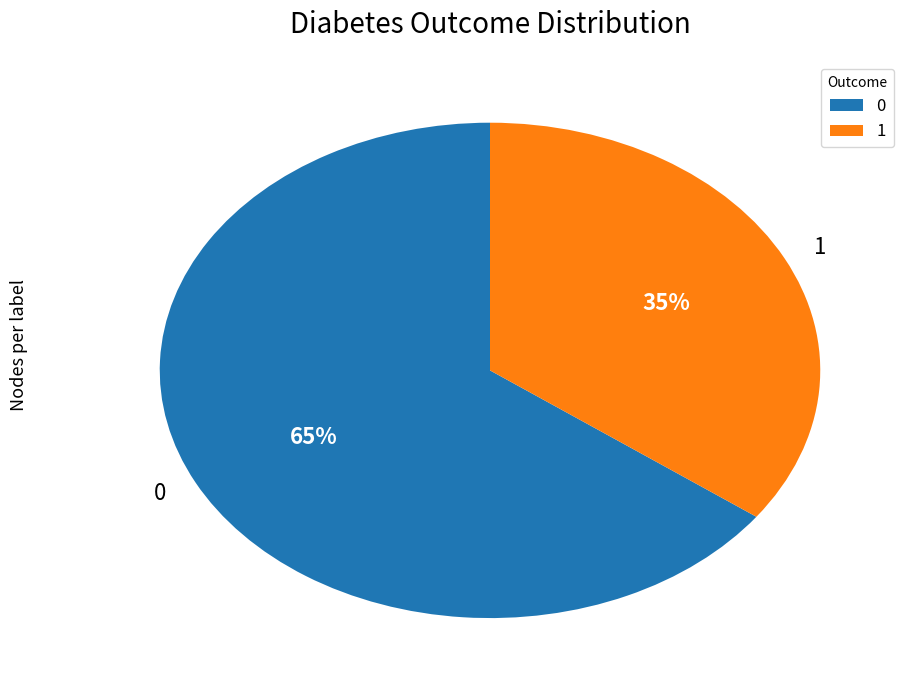

What is the ratio of the value at 1 to the value at 0?

0.5